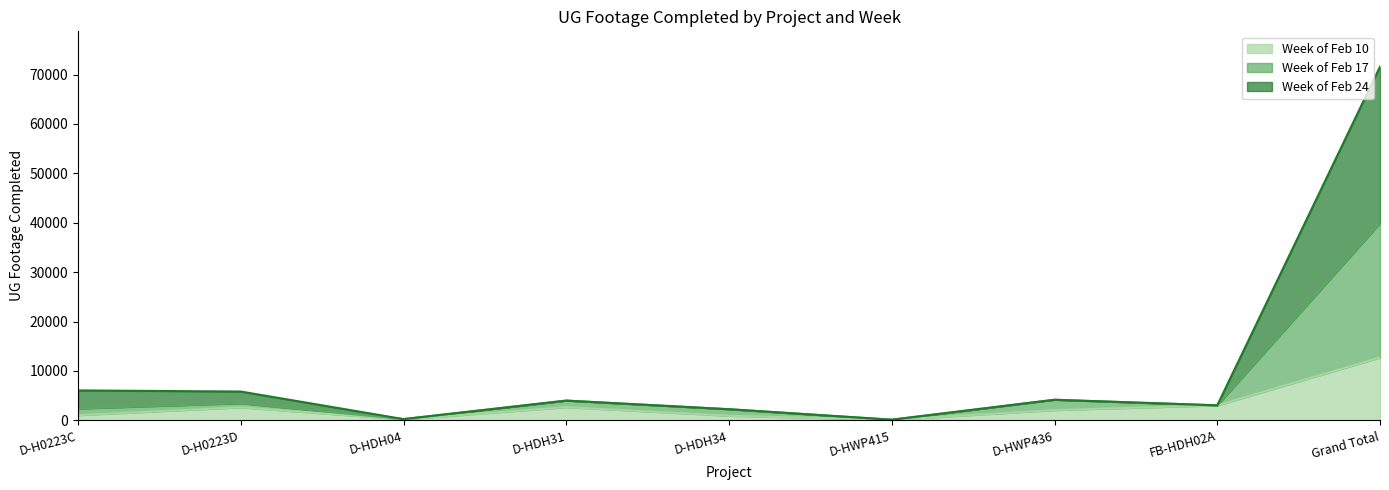

At which category is the sum across all series the highest?

Grand Total